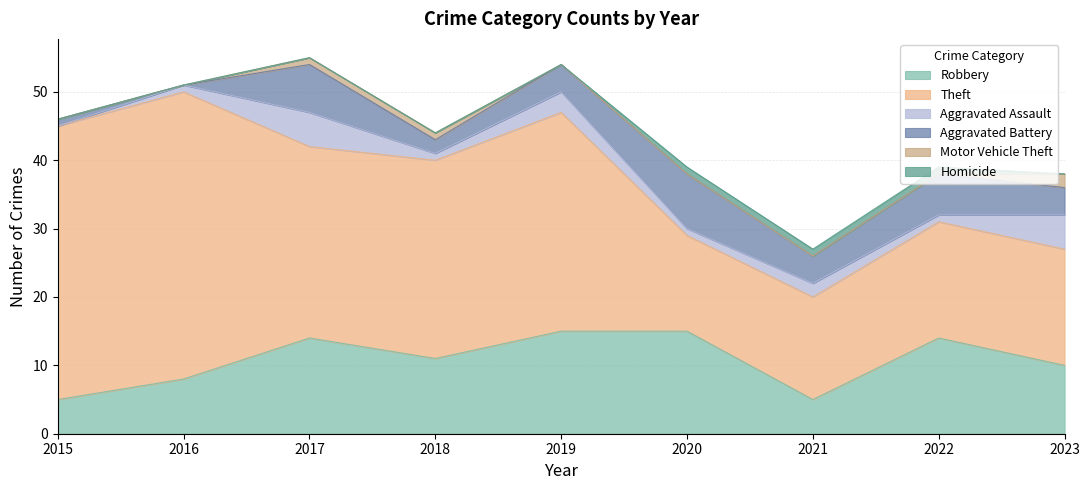

Does the chart have visible grid lines?

Yes